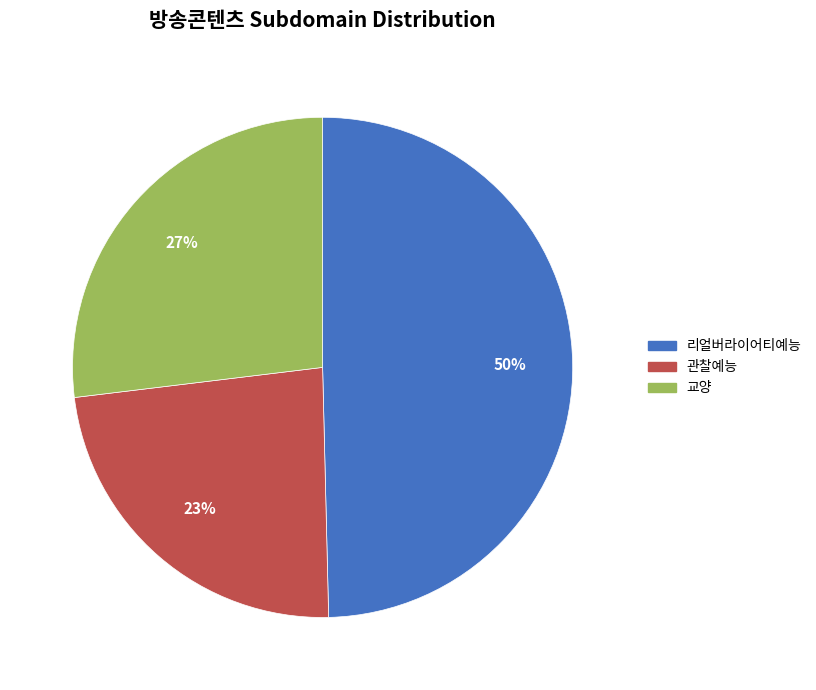

Rank the categories by value from lowest to highest.

관찰예능, 교양, 리얼버라이어티예능